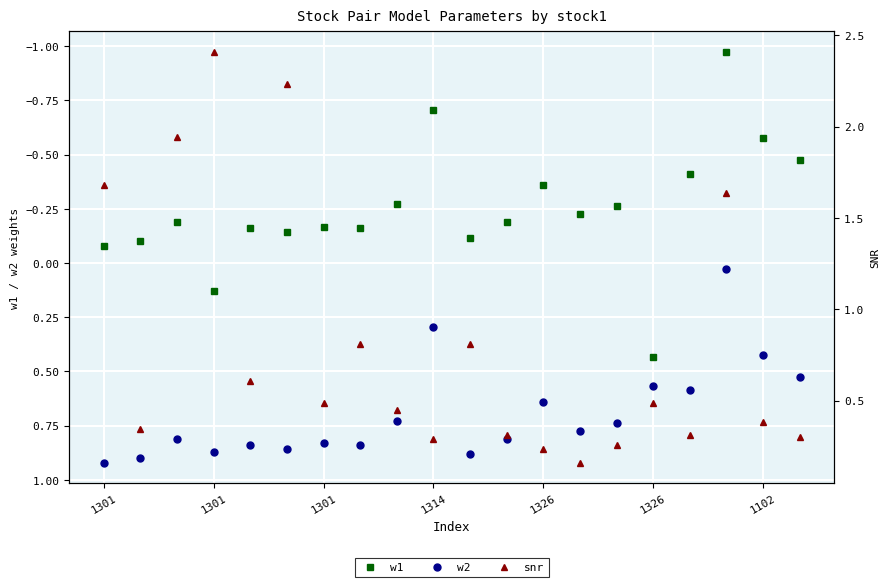

The value of w1 at 14 is -0.3. True or false?

True